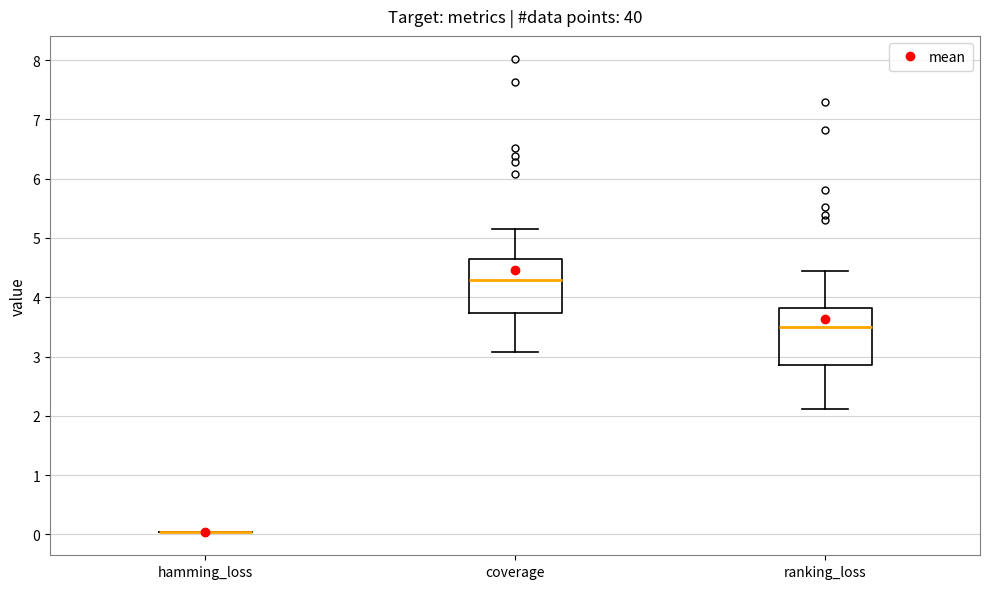

Reading left to right, transcribe this box plot: for each box, give where its median line is, the range the box spans, and where its two whiskers end, as read against the y-axis. The values are not printed on the chart, so give them approximately, as read against the axis.

hamming_loss: box collapsed to a line at 0.0, whiskers 0.0 to 0.0
coverage: median 4.3, box 3.7 to 4.6, whiskers 3.1 to 5.2
ranking_loss: median 3.5, box 2.9 to 3.8, whiskers 2.1 to 4.4